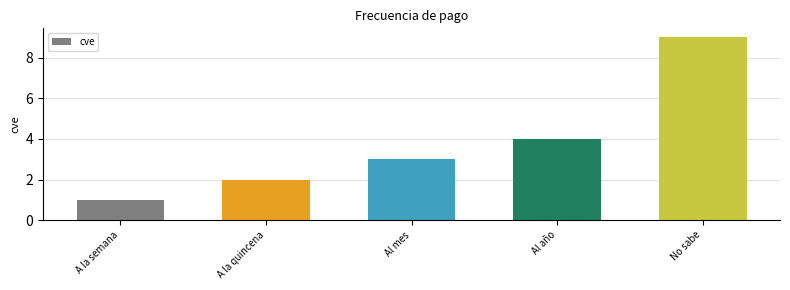

Rank the categories by value from highest to lowest.

No sabe, Al año, Al mes, A la quincena, A la semana